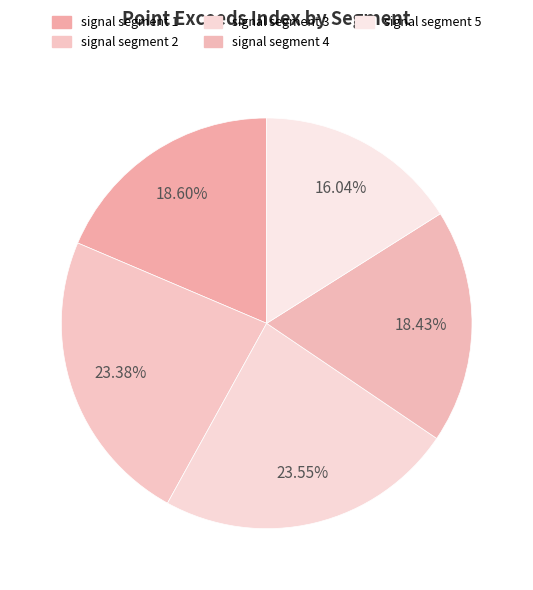

To the nearest percent, what is the average slice percentage?

20%